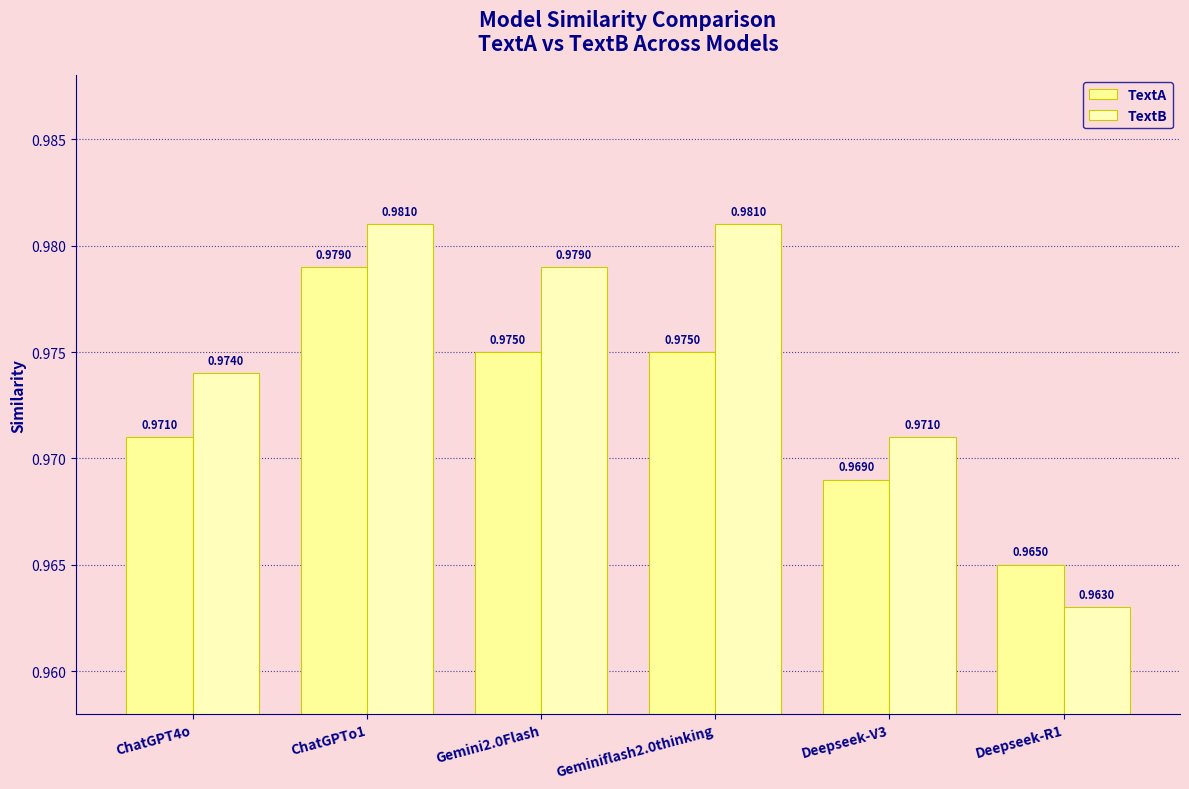

Does the chart contain any negative values?

No